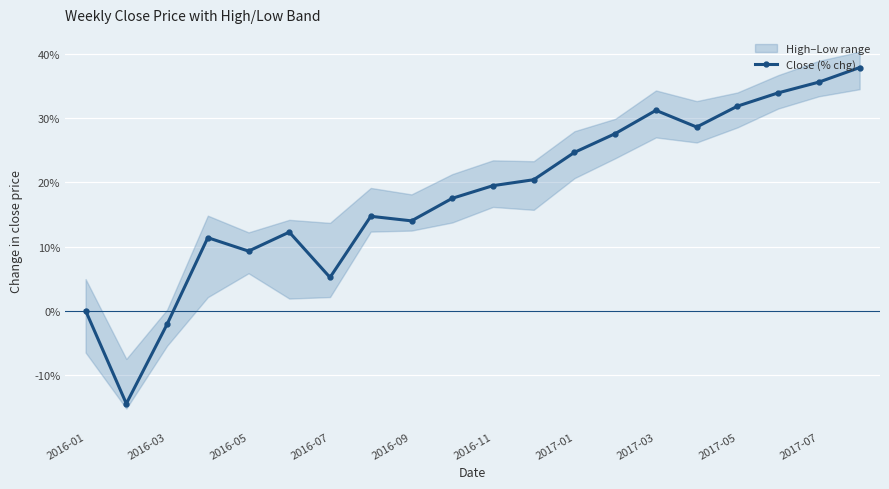

Reading right to left, what are all the values shown in this chart?

37.9	35.7	34.0	31.9	28.7	31.3	27.6	24.7	20.4	19.5	17.5	14.0	14.7	5.2	12.3	9.3	11.4	-2.1	-14.5	0.0